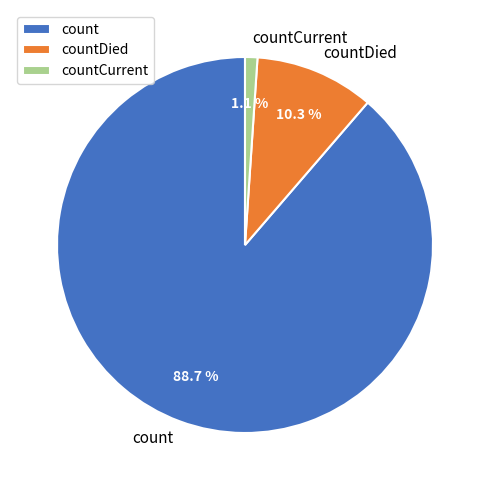

To the nearest percent, what is the difference between the largest and smallest slice percentages?

88%